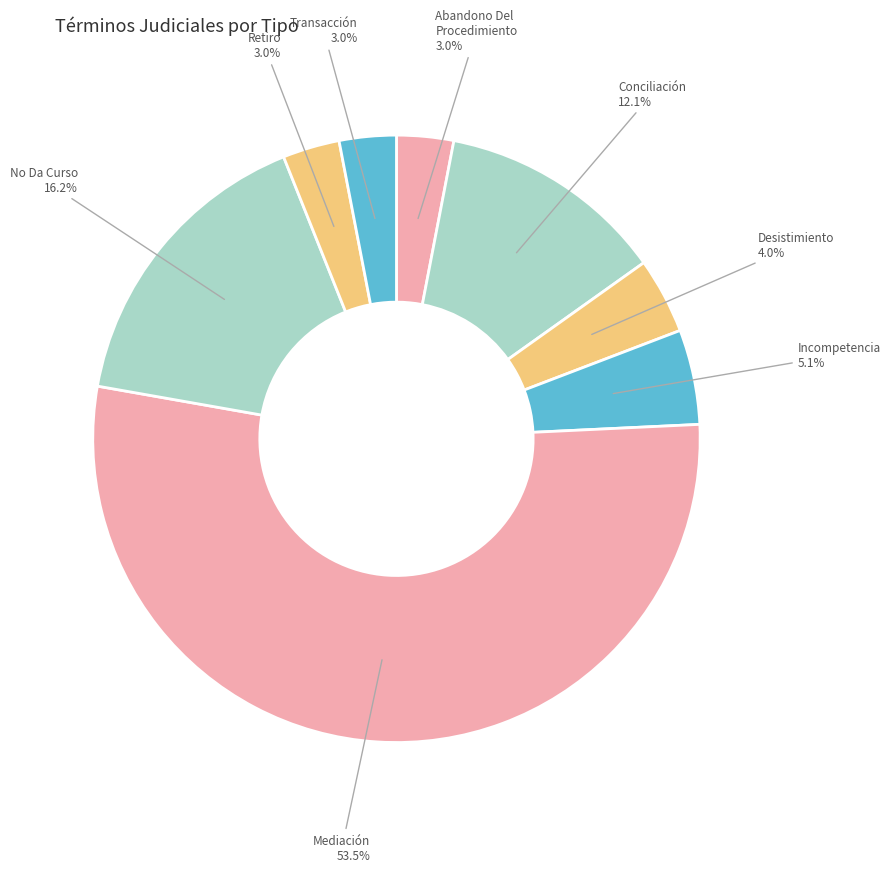

What is the majority slice?

Mediación